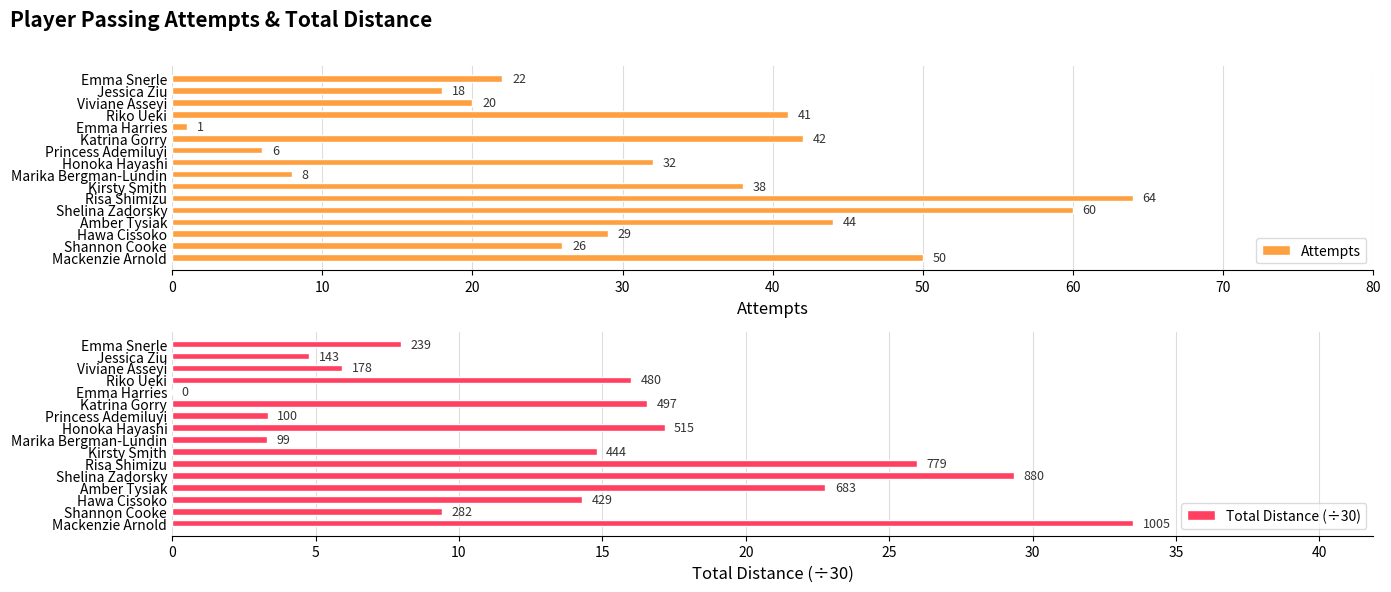

At which label does Attempts reach its peak?

Risa Shimizu